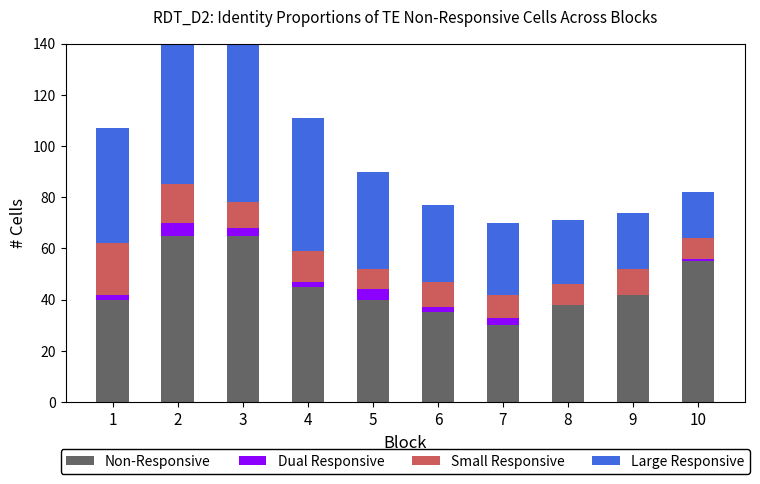

What are all the series names shown in the legend?

Non-Responsive, Dual Responsive, Small Responsive, Large Responsive